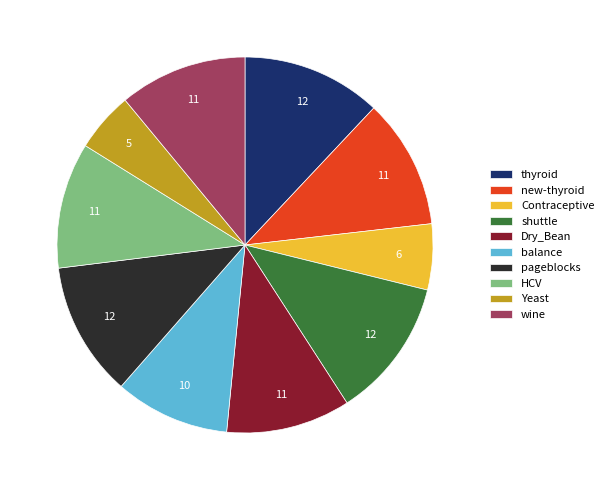

Is it true that wine is 1% of the pie?

False